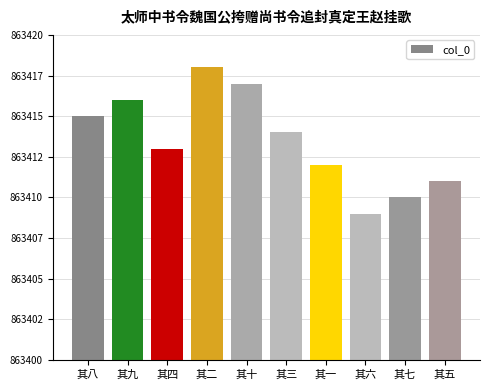

Does the chart contain any negative values?

No